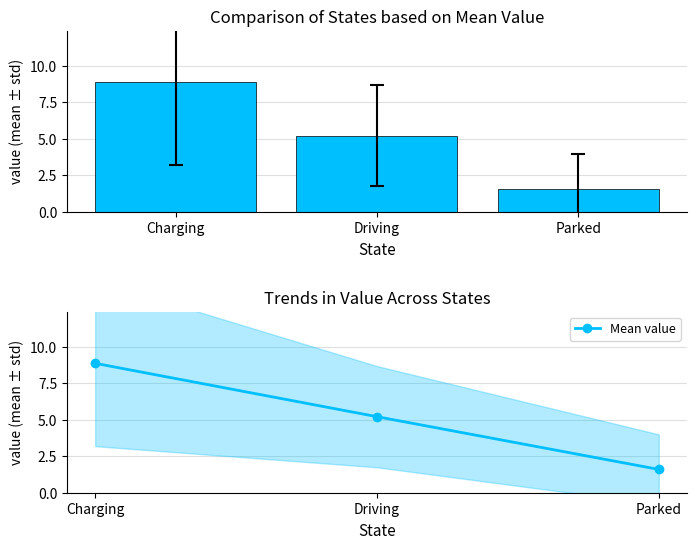

List the labels in order of value, largest first.

Charging, Driving, Parked